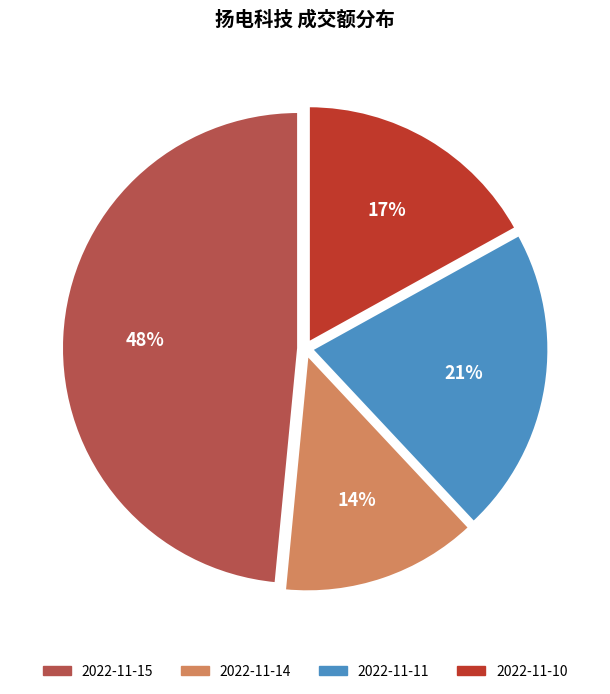

Which slice is the largest?

2022-11-15